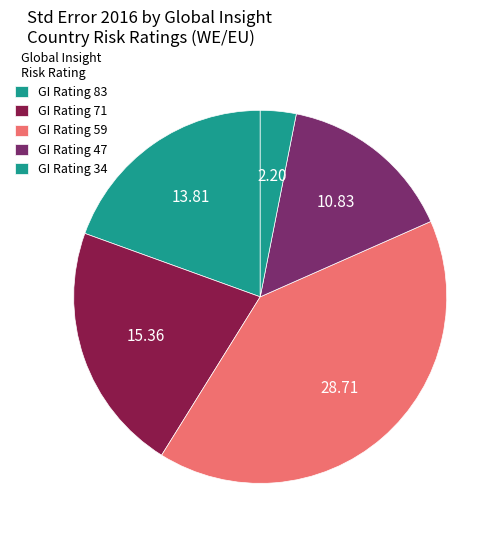

Count the number of slices in the pie.

5